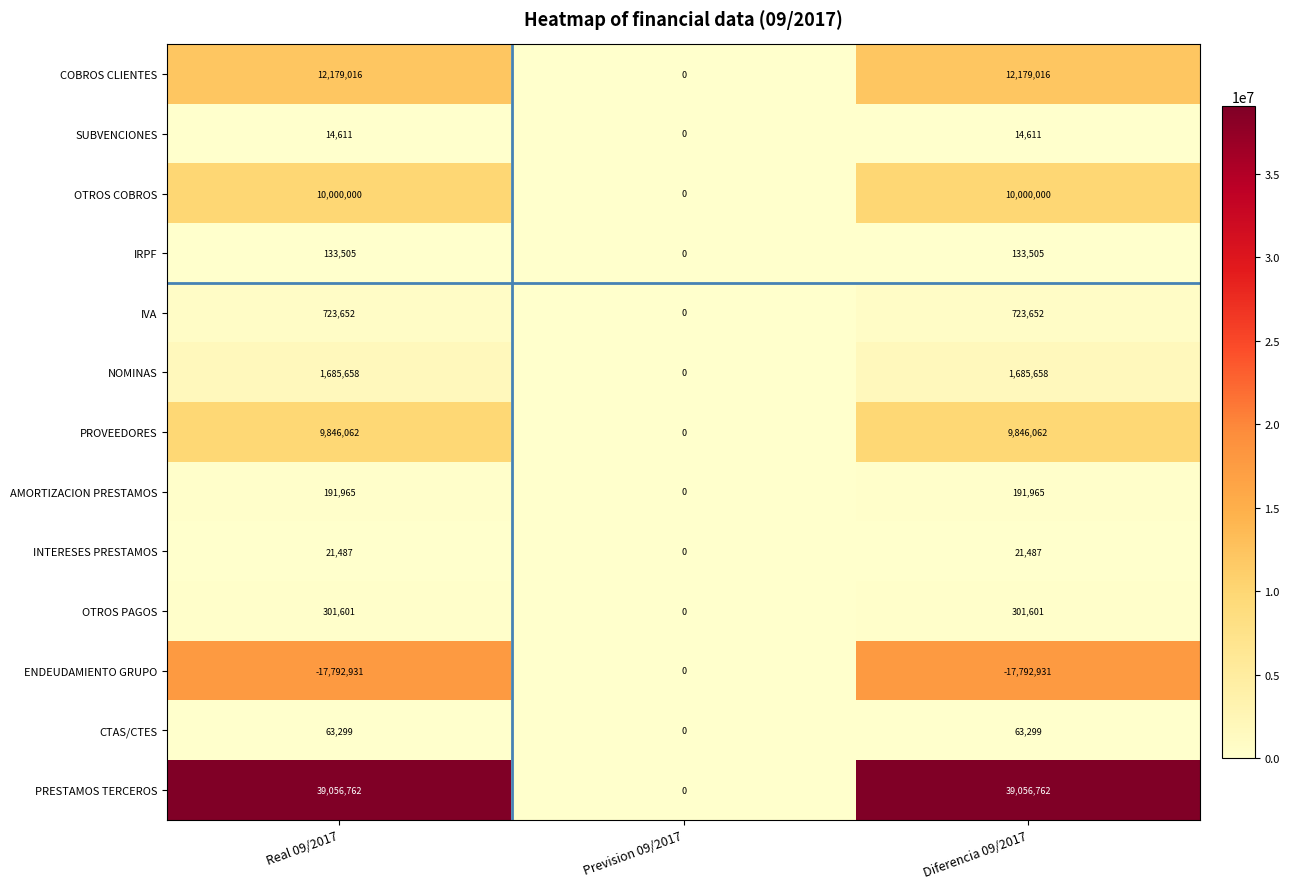

True or false: CTAS/CTES has a value of 37302 at Diferencia 09/2017.

False